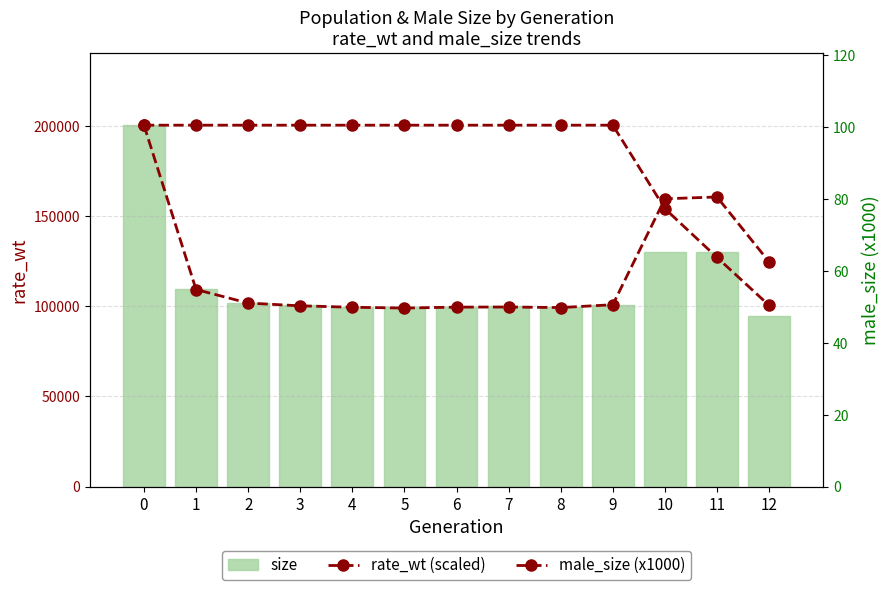

What is the value of the size bar at the 5th from the left?

99618.0